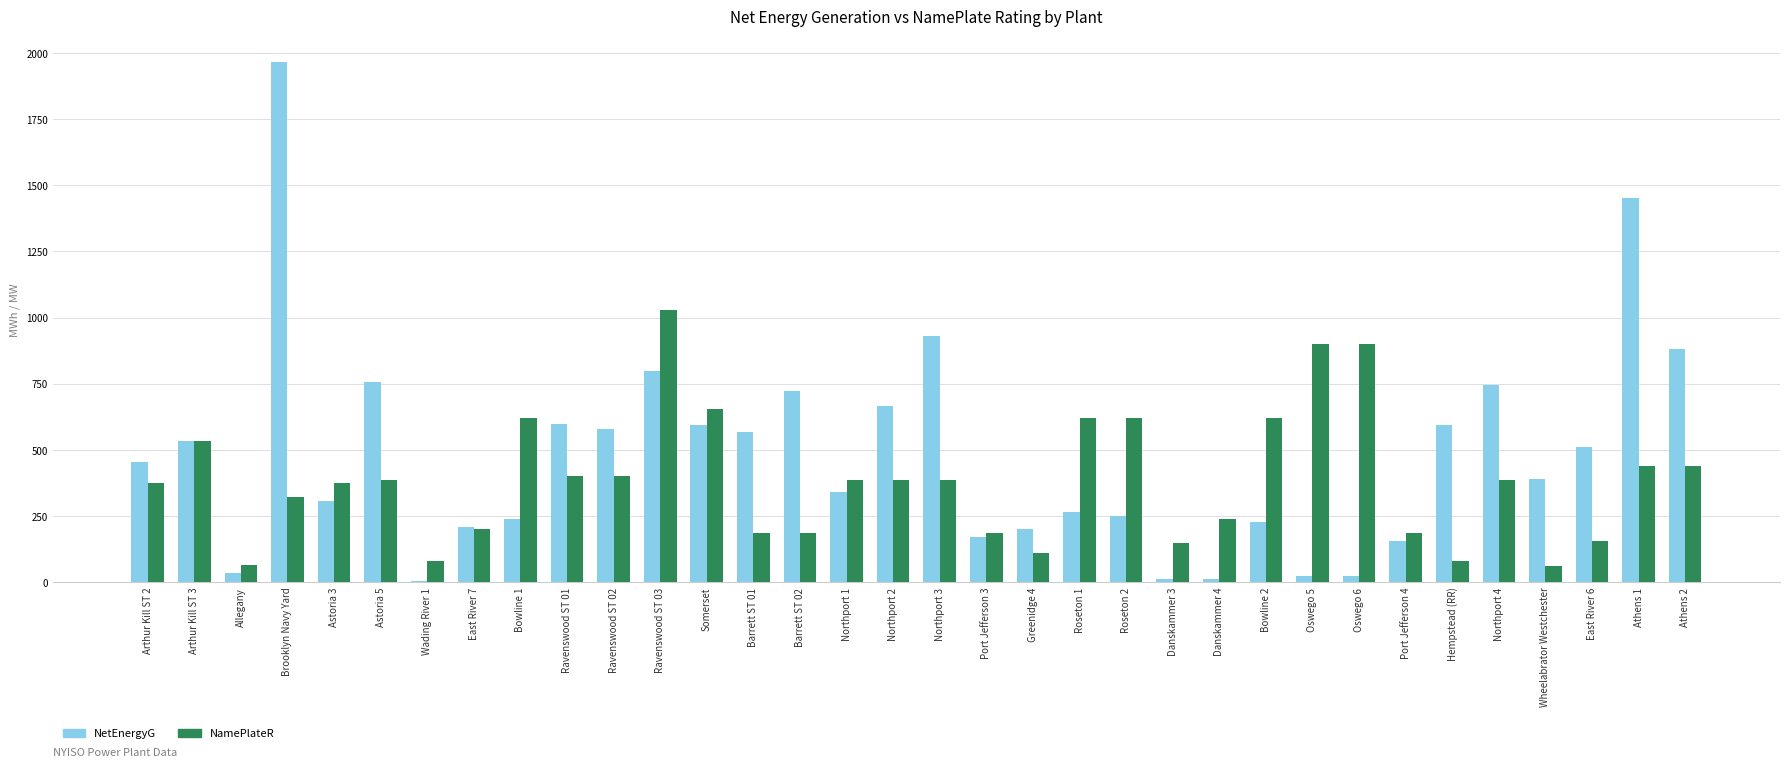

At which category is the sum across all series the highest?

Brooklyn Navy Yard